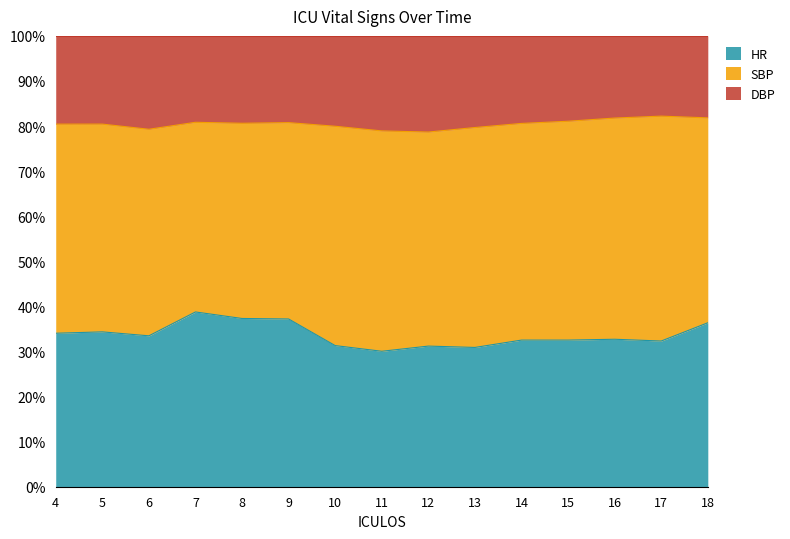

The HR series shows 34.0 at 4. True or false?

True